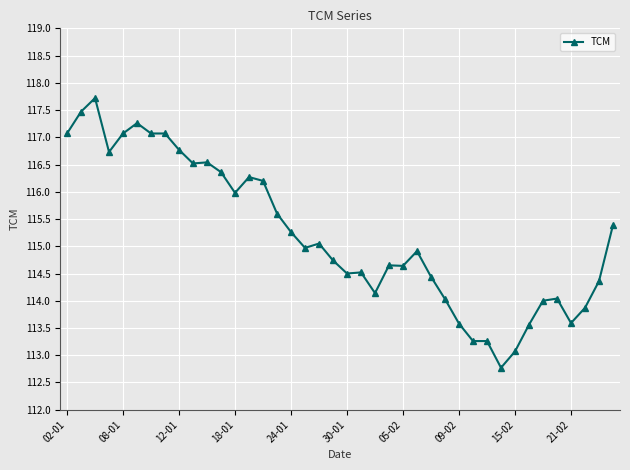

What is the average value?

115.2